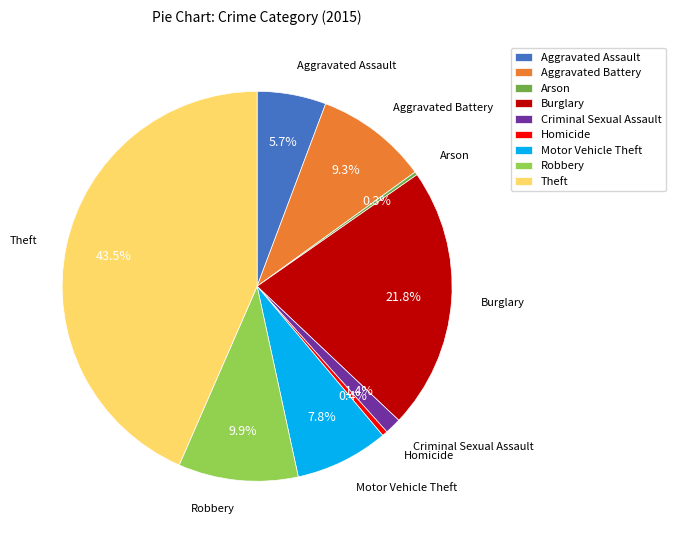

To the nearest percent, what is the difference between the largest and smallest slice percentages?

43%